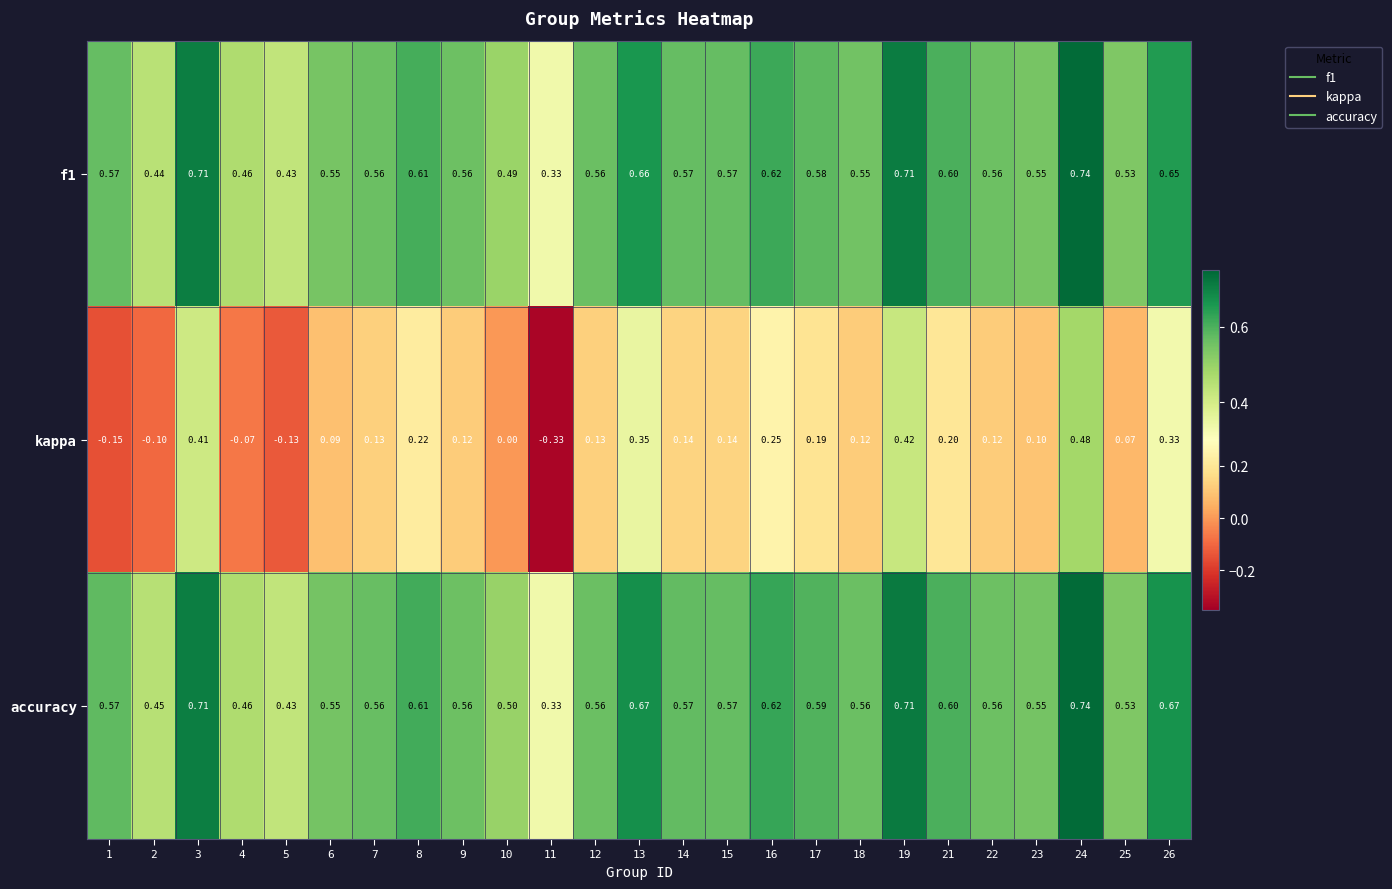

Between 2 and 16, which series saw the biggest shift?

kappa